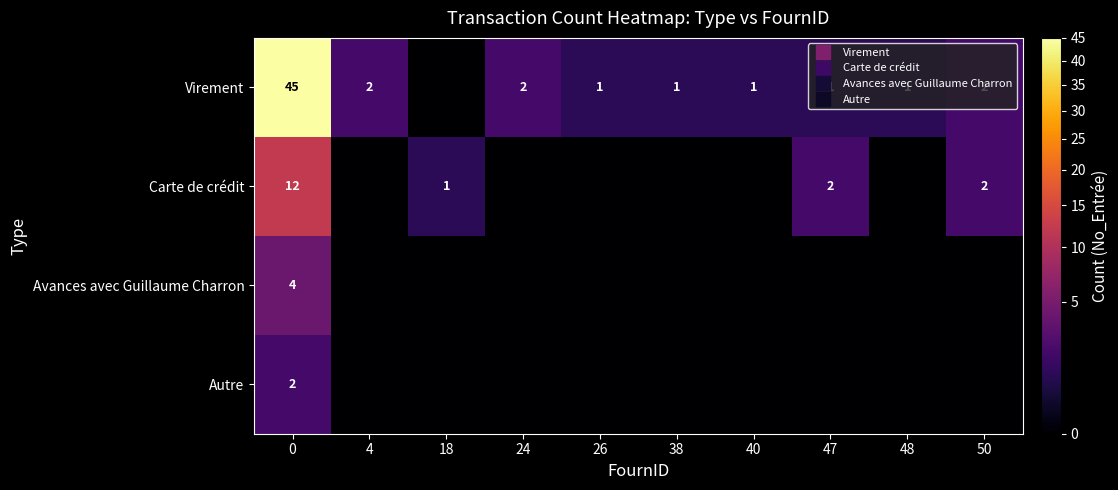

What is the sum of all Autre values?

2